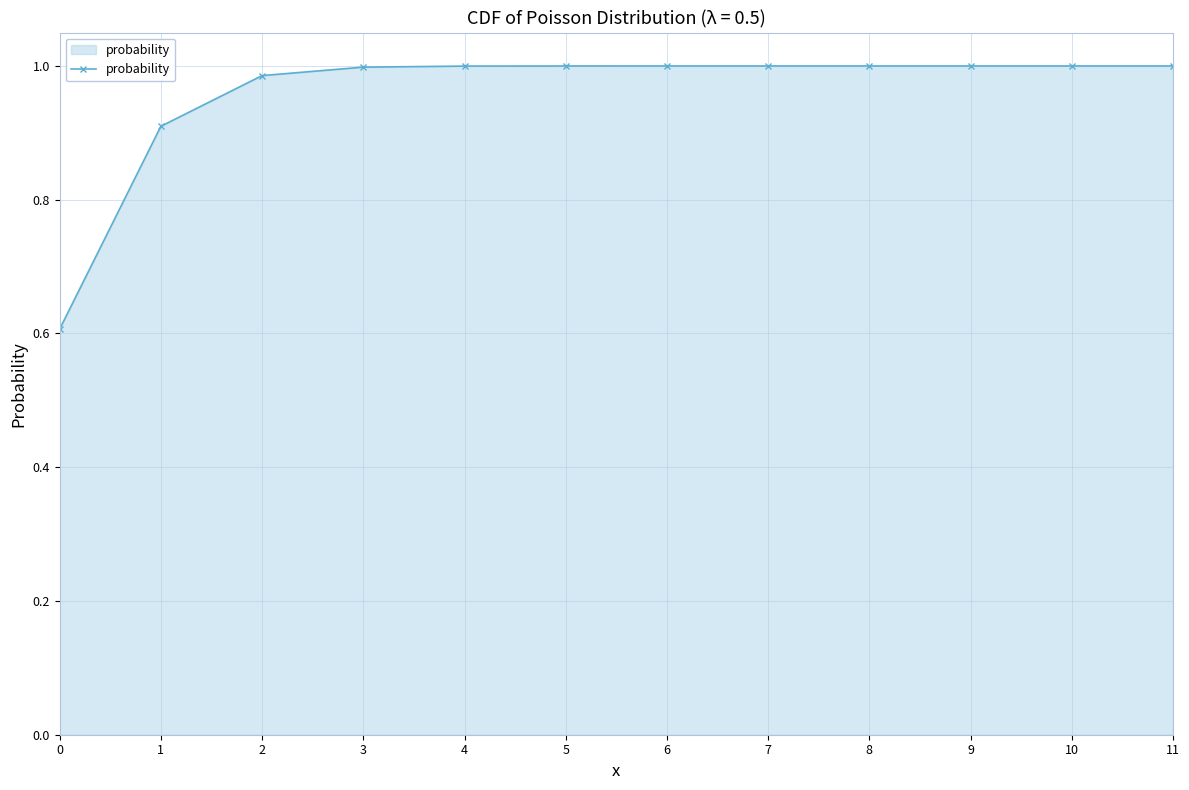

What is the sum of all values?

11.5